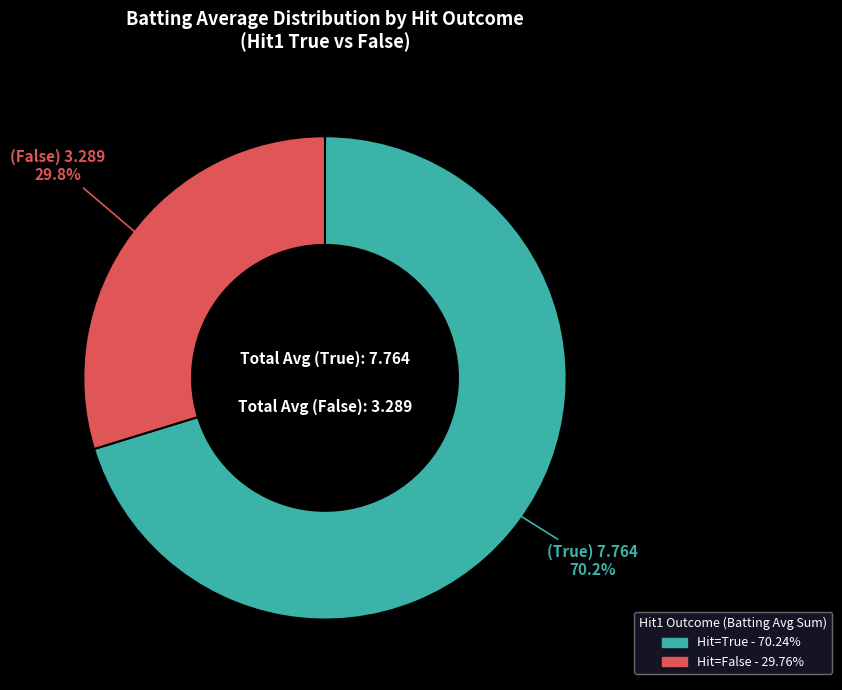

Count the number of slices in the pie.

2